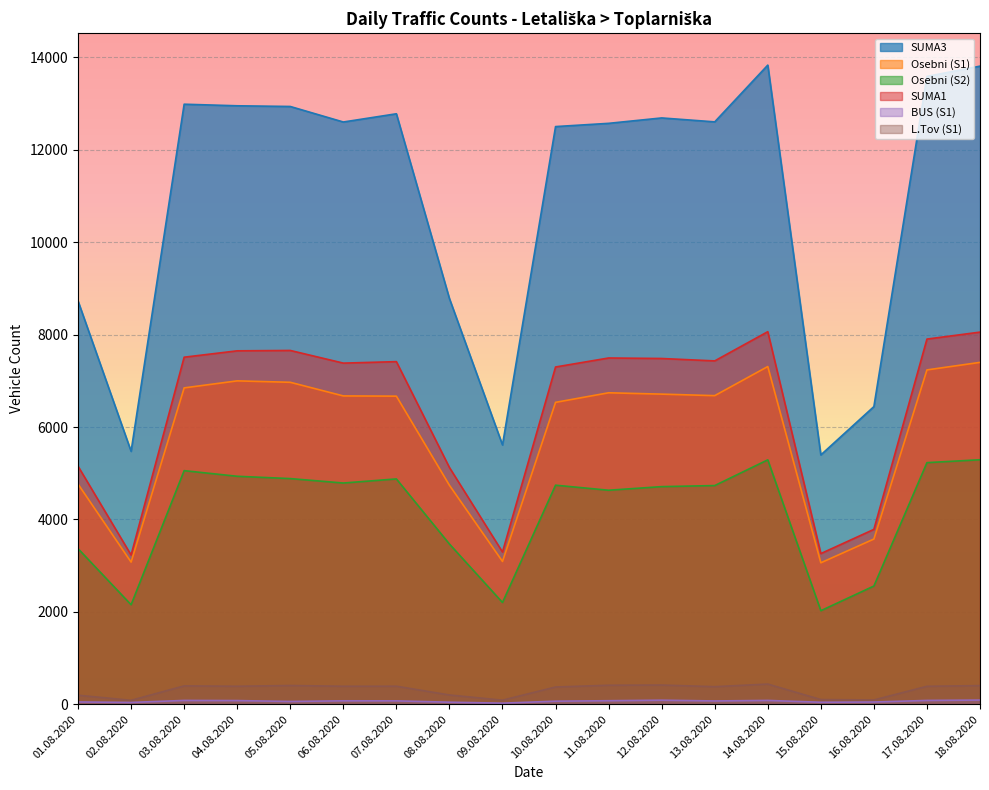

What is the value of the BUS (S1) point at the 12th from the left?

89